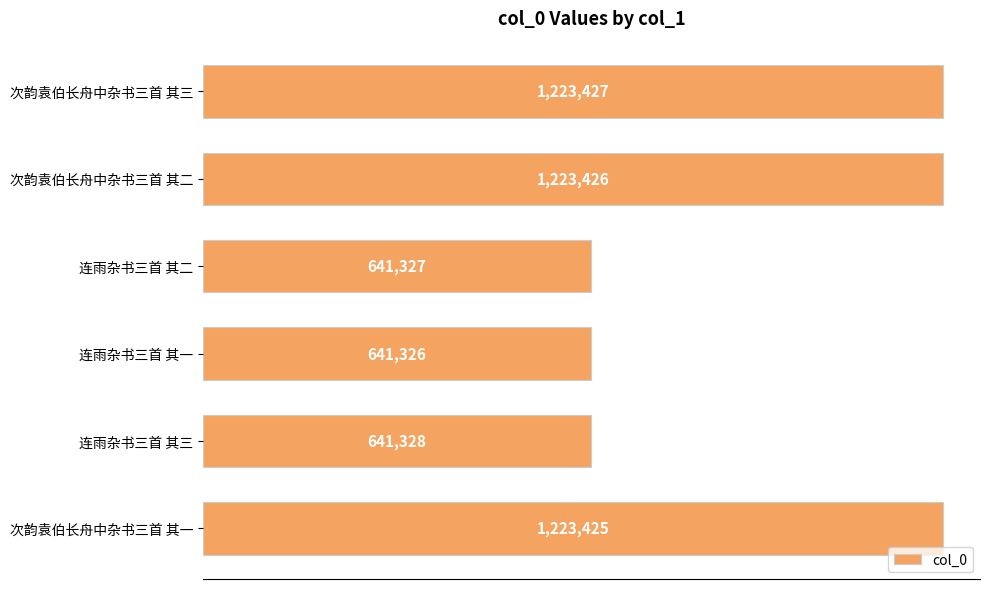

Are the bars horizontal?

Yes